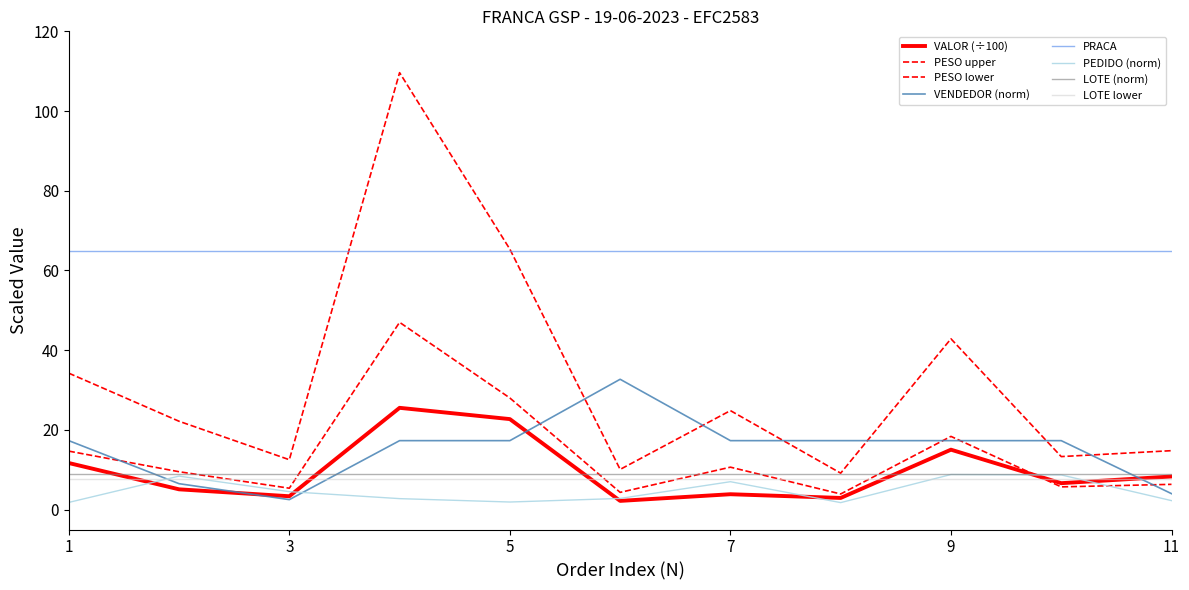

How many categories are shown in the chart?

11